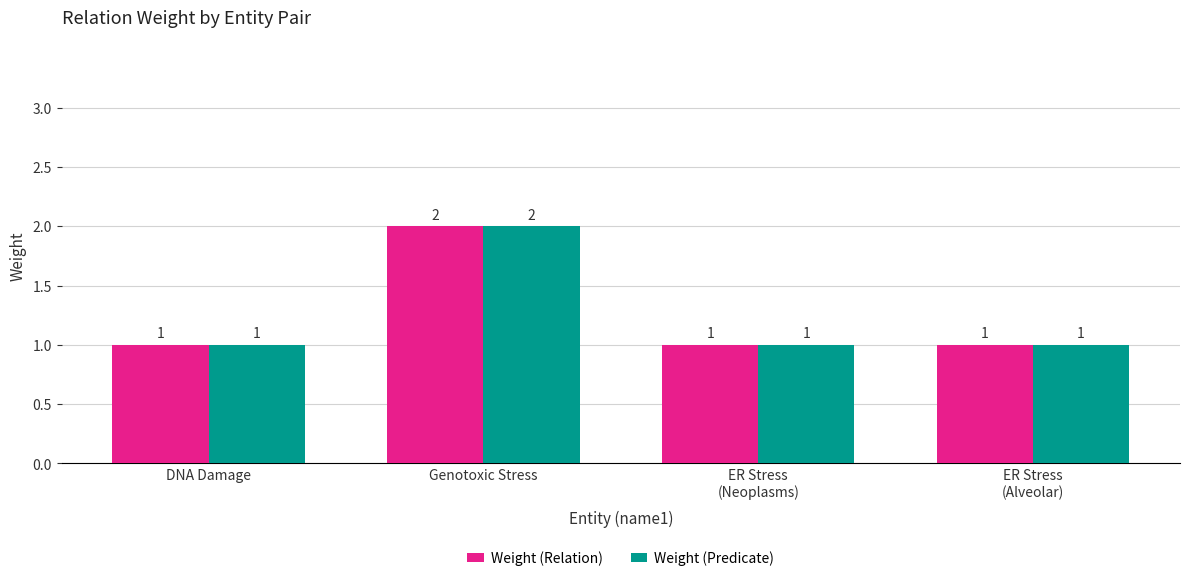

The value of Weight (Relation) at ER Stress
(Alveolar) is 1. True or false?

True